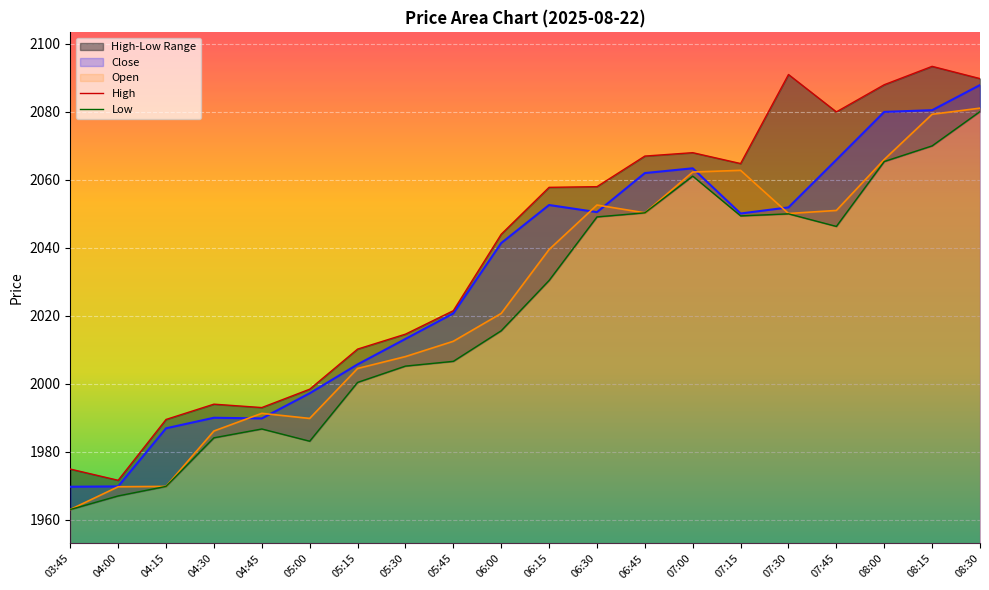

What is the label of the 11th point from the right?

06:00